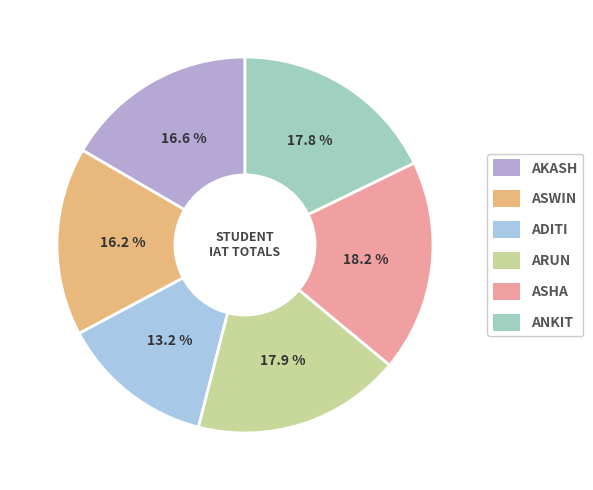

Which category has the smallest portion of the pie?

ADITI